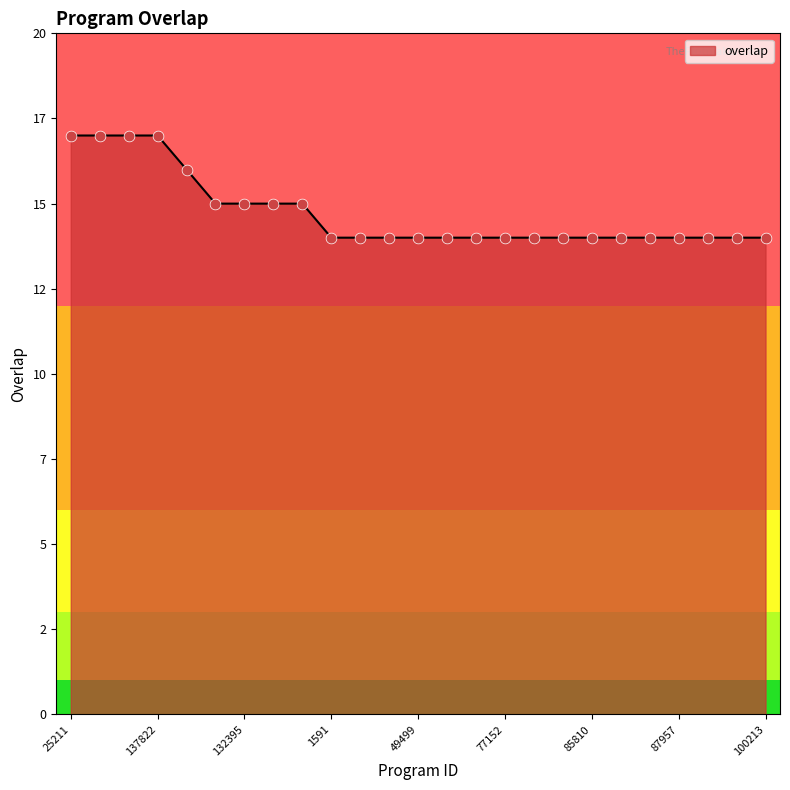

Does the chart have visible grid lines?

No